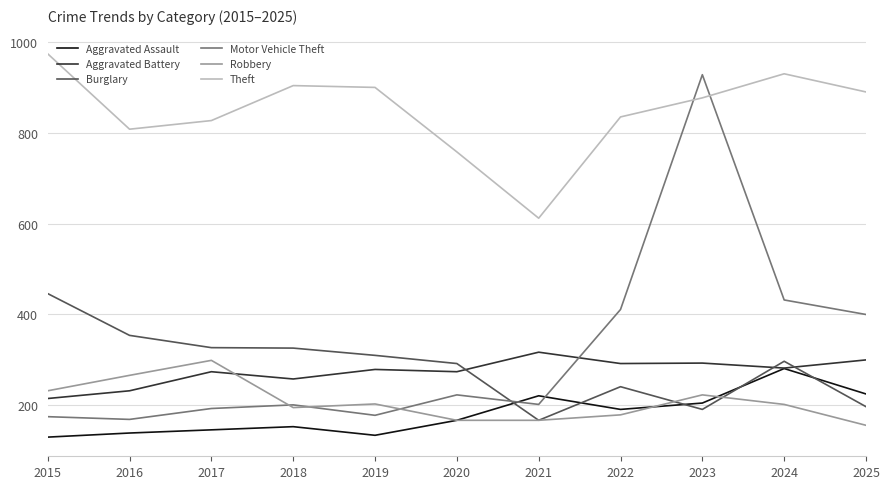

What is the approximate value of Robbery at 2016?

266